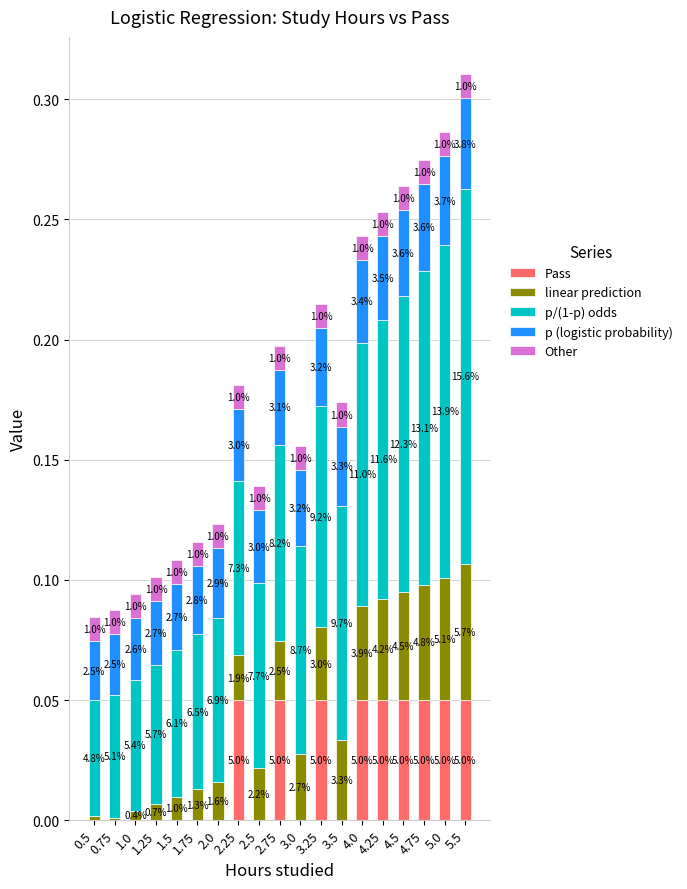

Is it true that p (logistic probability) equals 0.0 at 3.5?

True